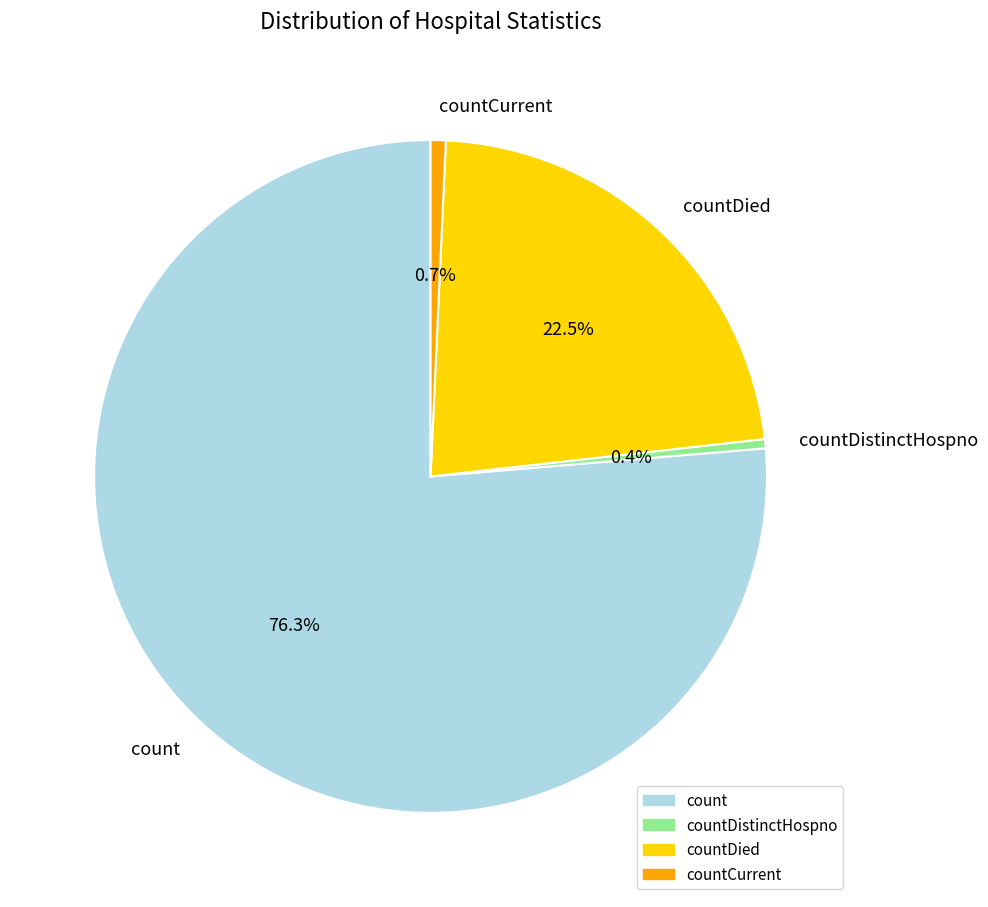

Is it true that countDied is 29% of the pie?

False